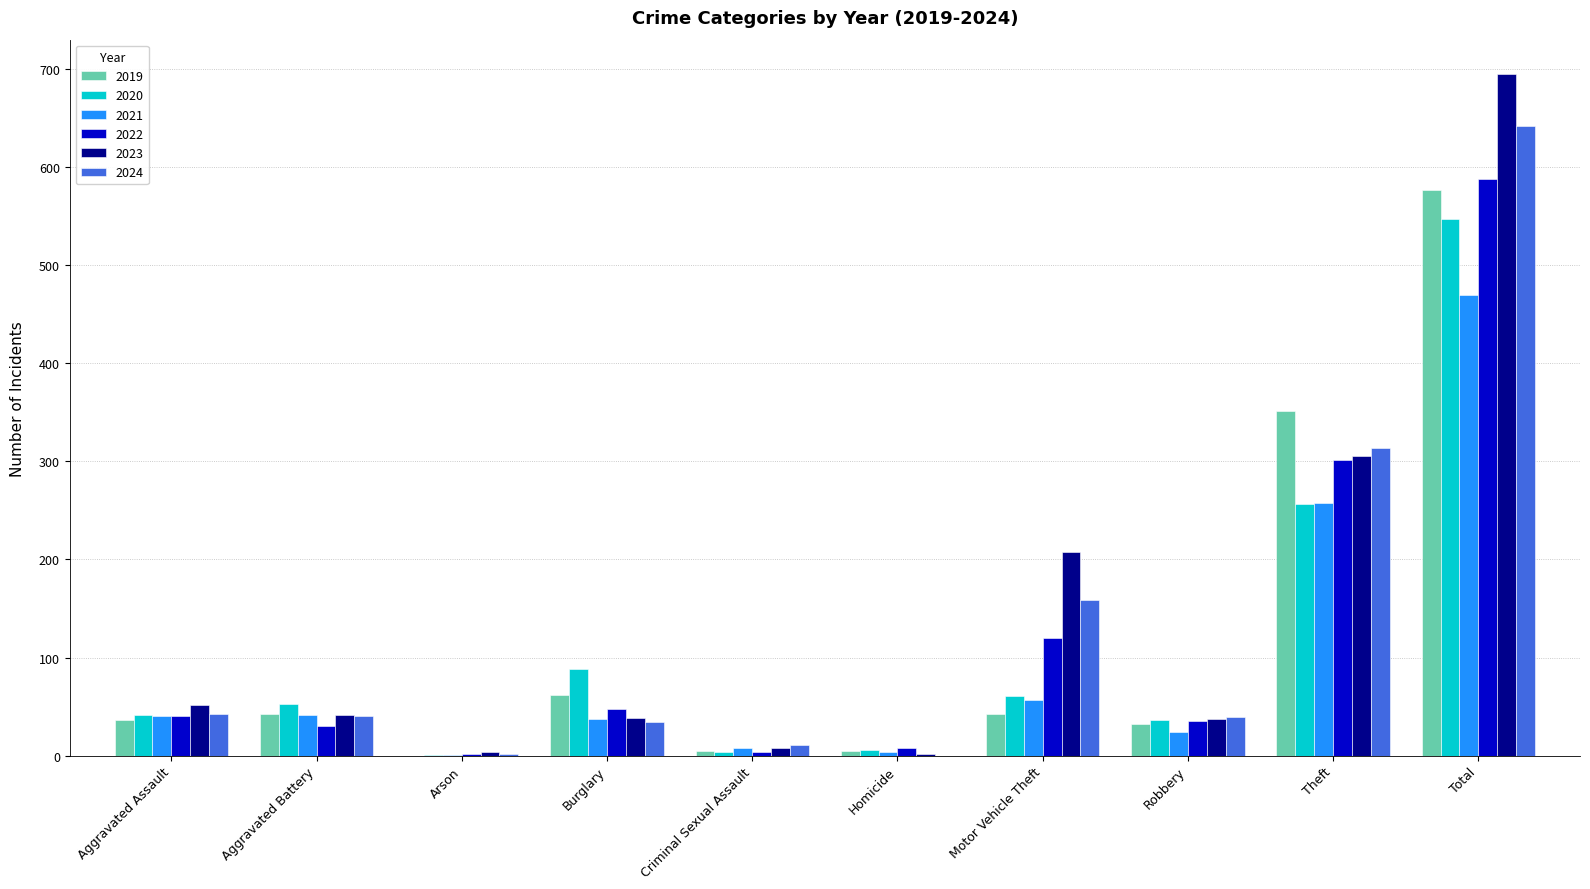

True or false: 2020 has a value of 63 at Theft.

False